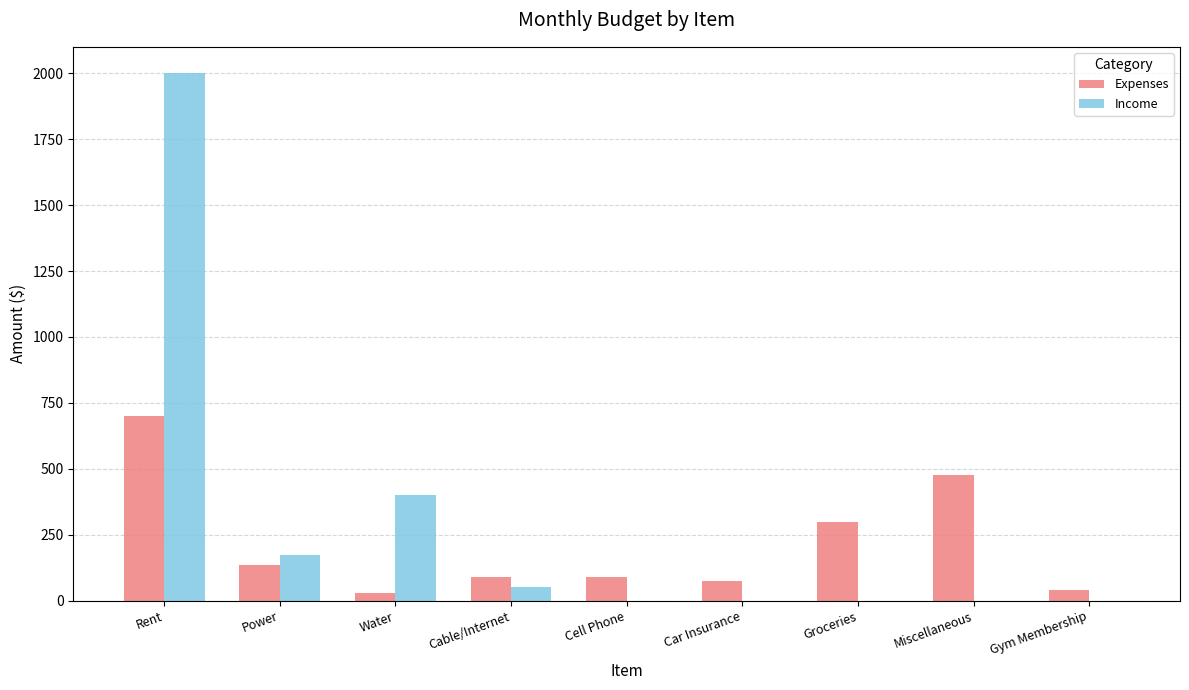

Are the bars grouped side by side (vs. stacked)?

Yes